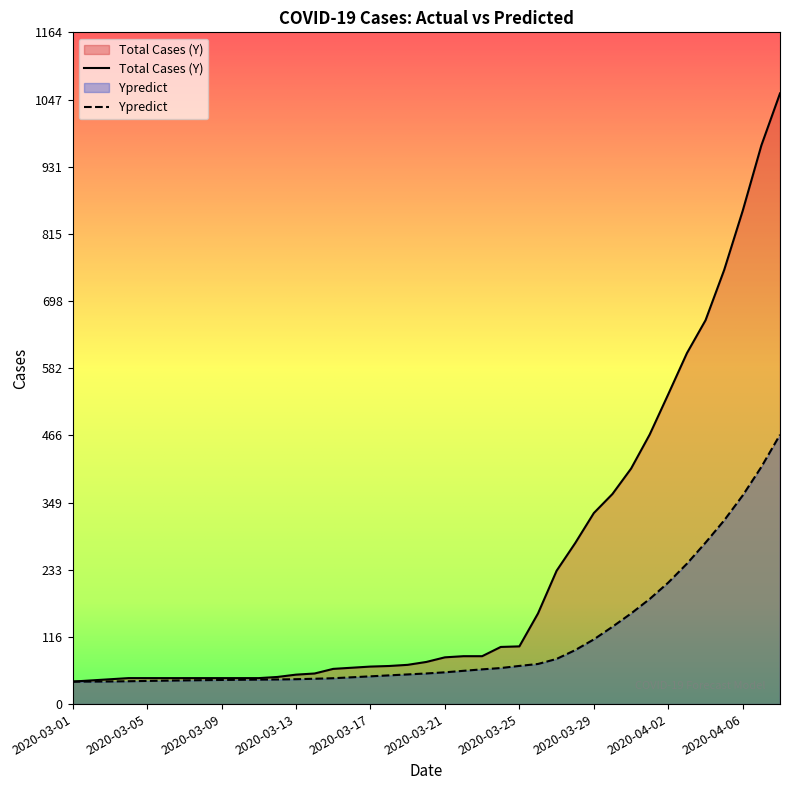

True or false: Ypredict and Total Cases (Y) cross at least once.

False